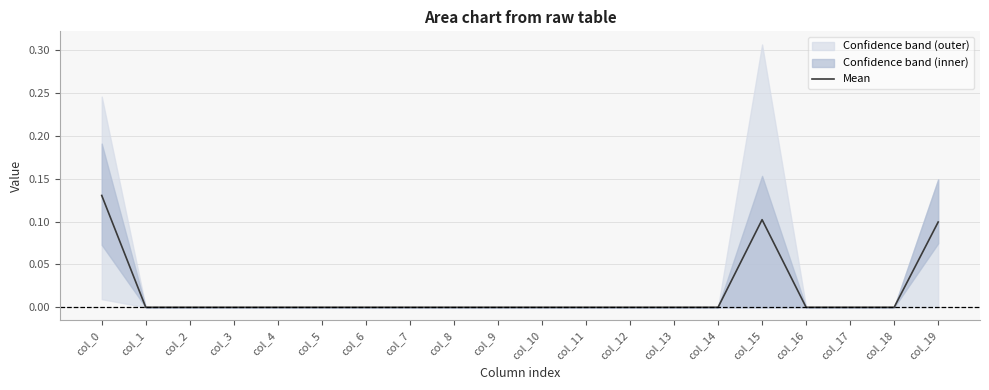

The chart shows a value of 0.0 at col_17. True or false?

True